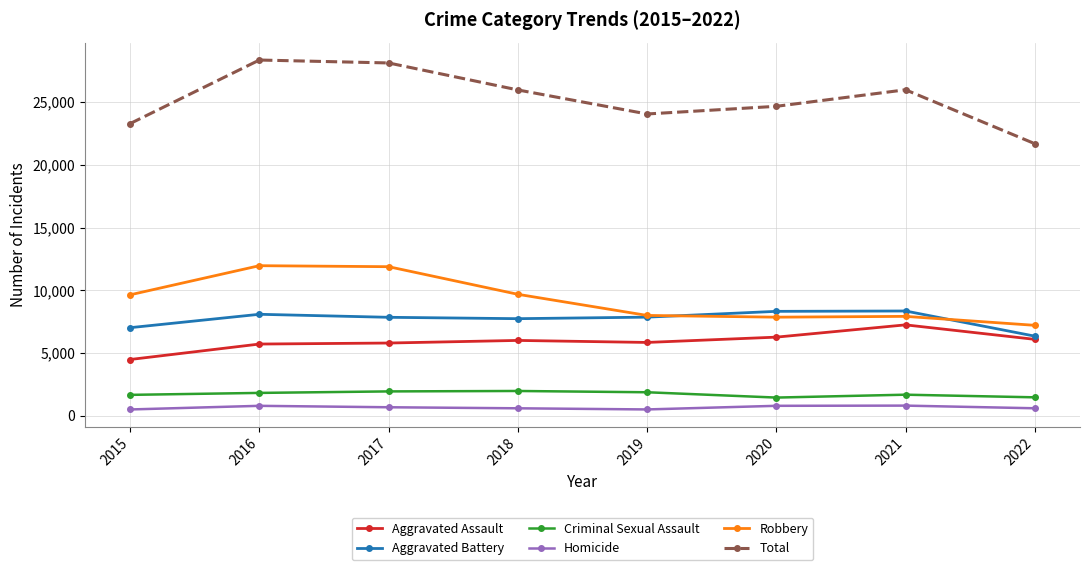

What are all the series names shown in the legend?

Aggravated Assault, Aggravated Battery, Criminal Sexual Assault, Homicide, Robbery, Total